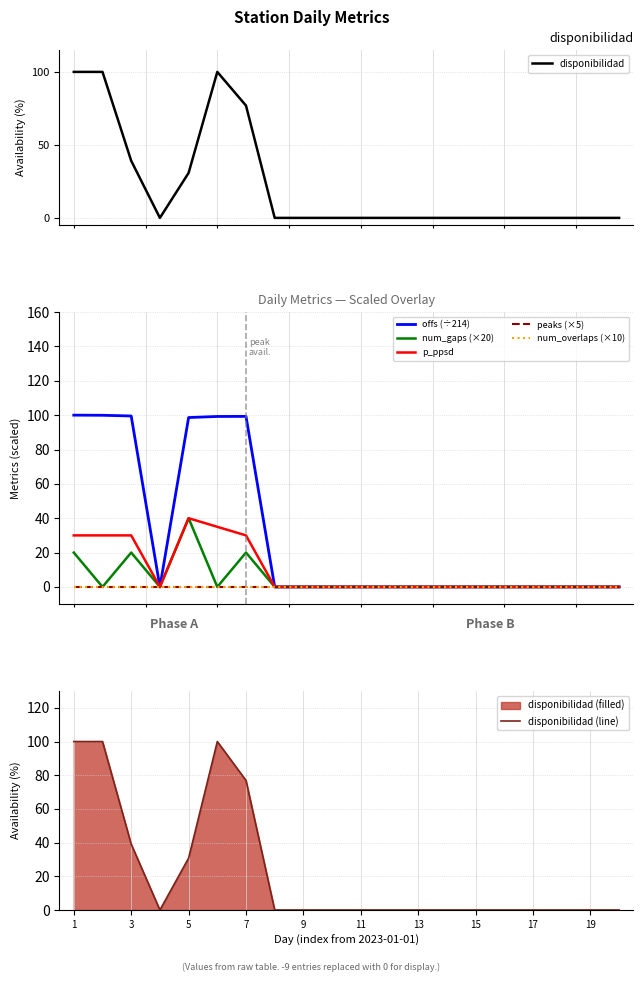

The value of disponibilidad (line) at 5 is 30.8. True or false?

True